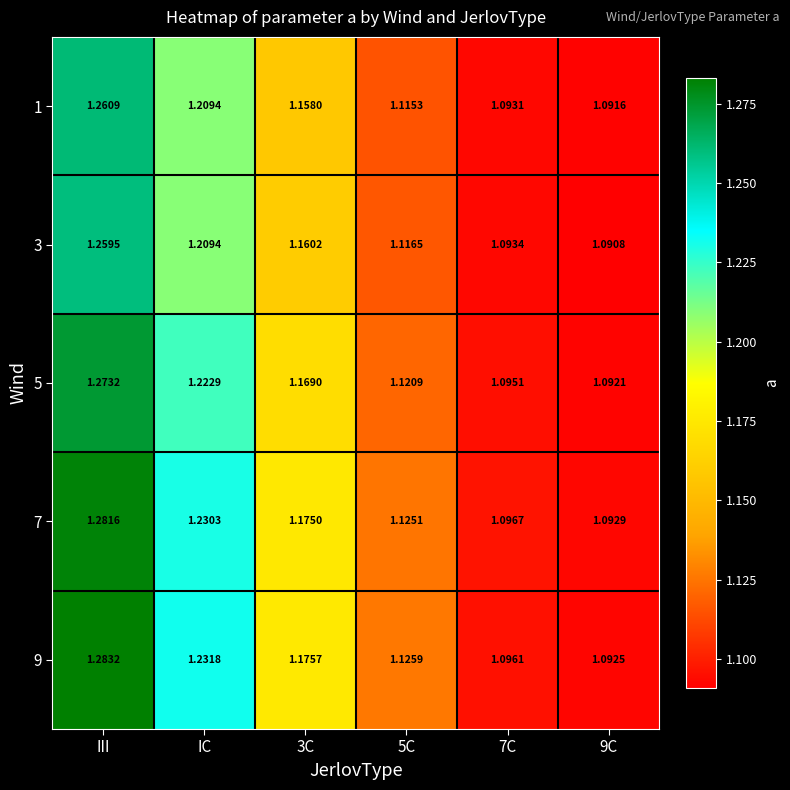

At which category is the sum across all series the highest?

III